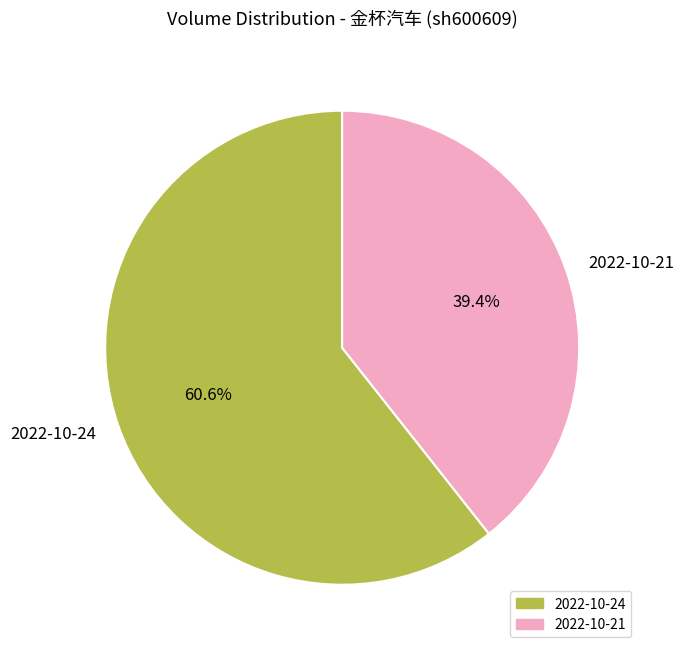

To the nearest percent, what is the combined percentage of 2022-10-21 and 2022-10-24?

100%